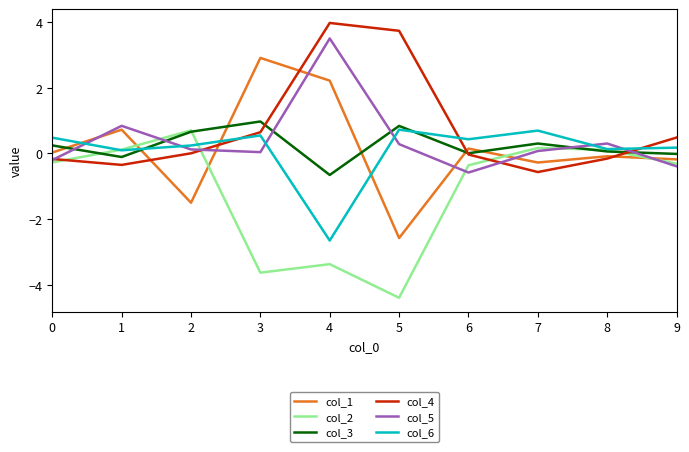

How many lines are shown in the chart?

6